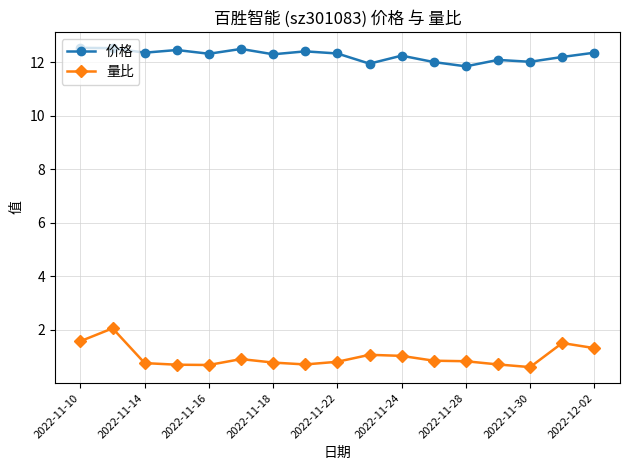

What is the average value of the 价格 series?

12.3